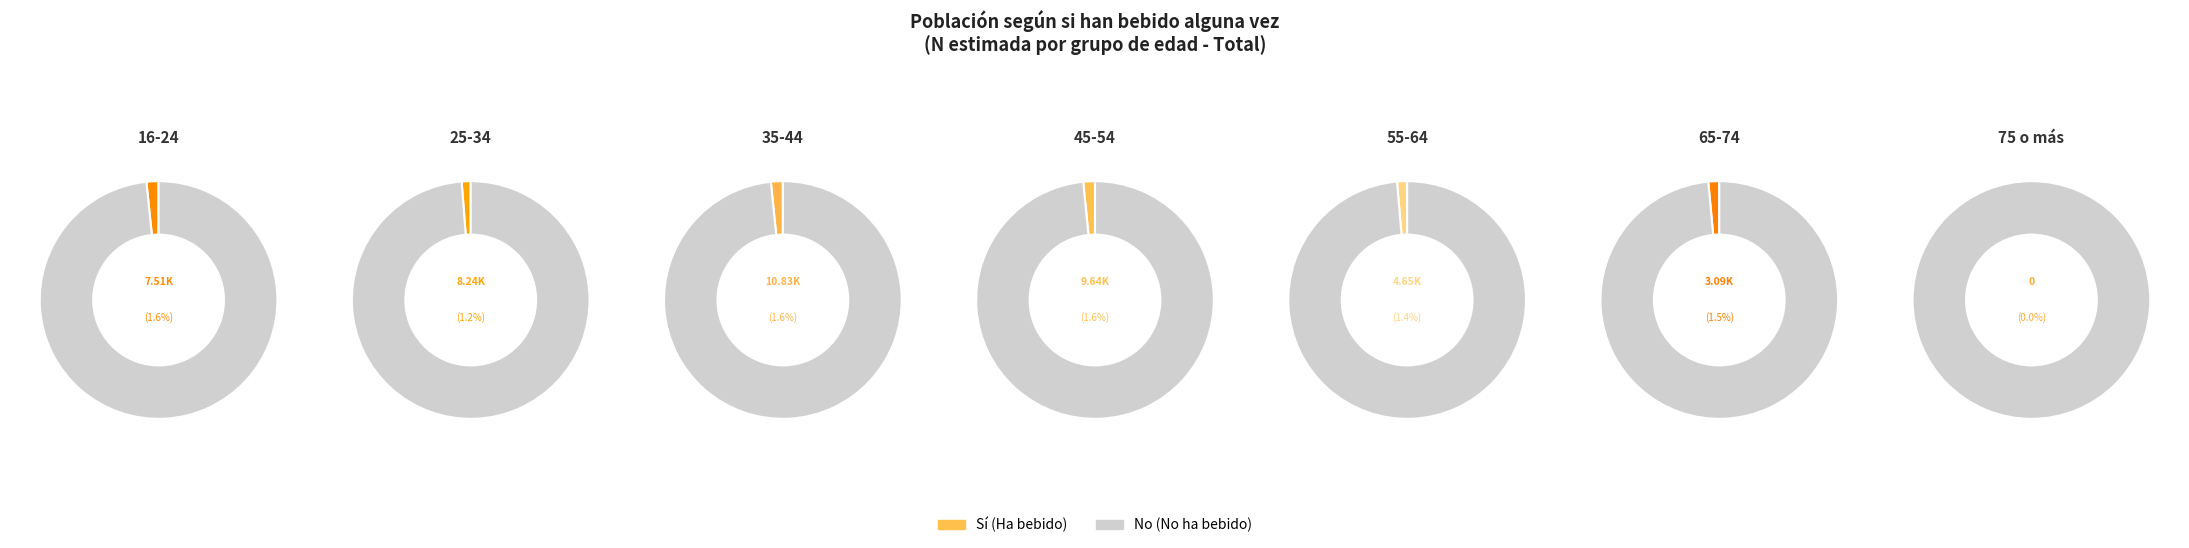

Does any single category account for the majority?

No